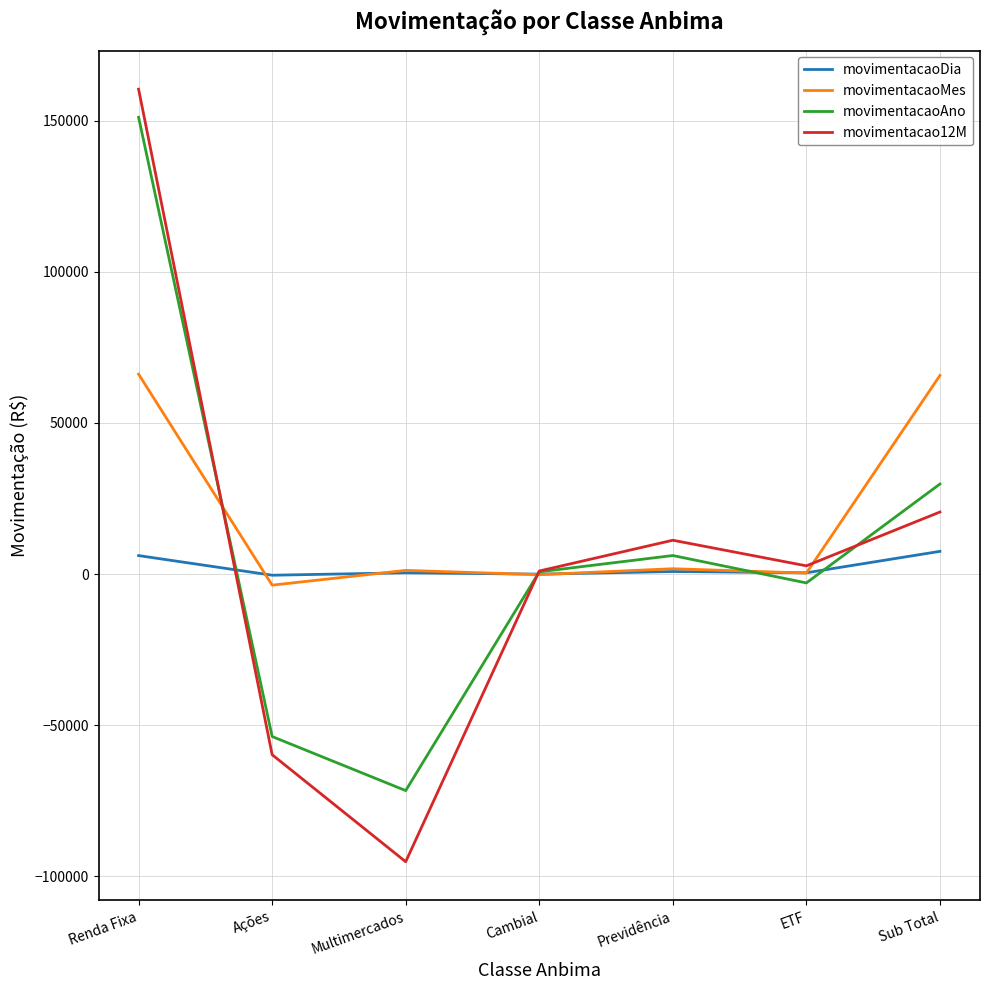

What is the greatest value displayed?

160411.7